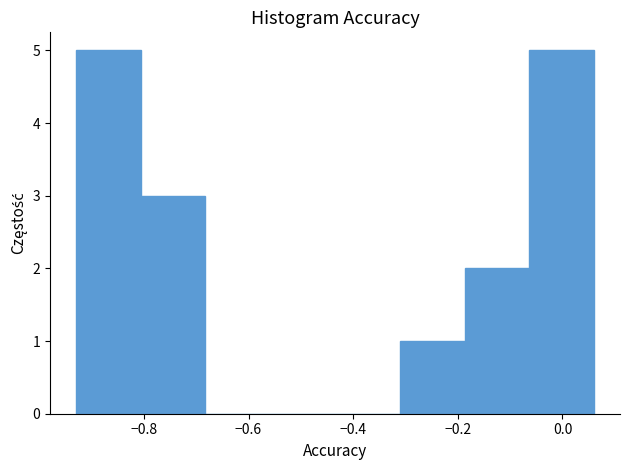

Reading left to right, list every bar in this chart as the range it spans on the x-axis followed by its height. Neither the bar edges nor the heights are printed on the chart, so give them approximately, as read against the axes.

-0.92 to -0.80: 5
-0.80 to -0.68: 3
-0.68 to -0.56: 0
-0.56 to -0.44: 0
-0.44 to -0.32: 0
-0.32 to -0.18: 1
-0.18 to -0.06: 2
-0.06 to 0.06: 5